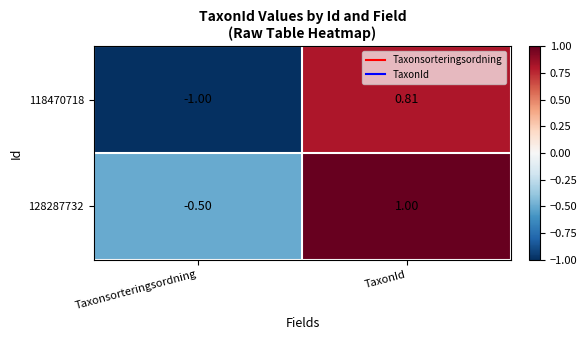

At which label is 118470718 closest to 0?

TaxonId